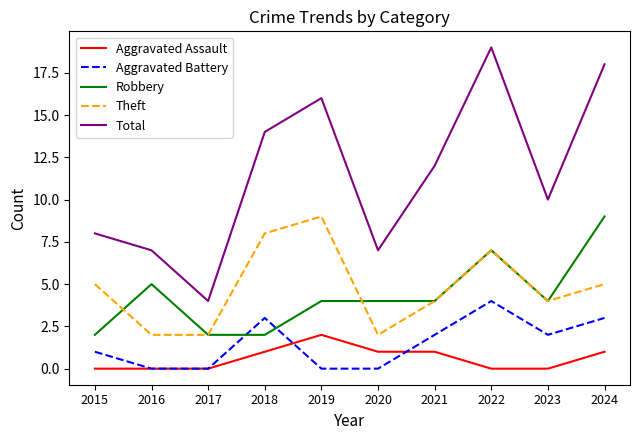

What is the minimum value for Theft?

2